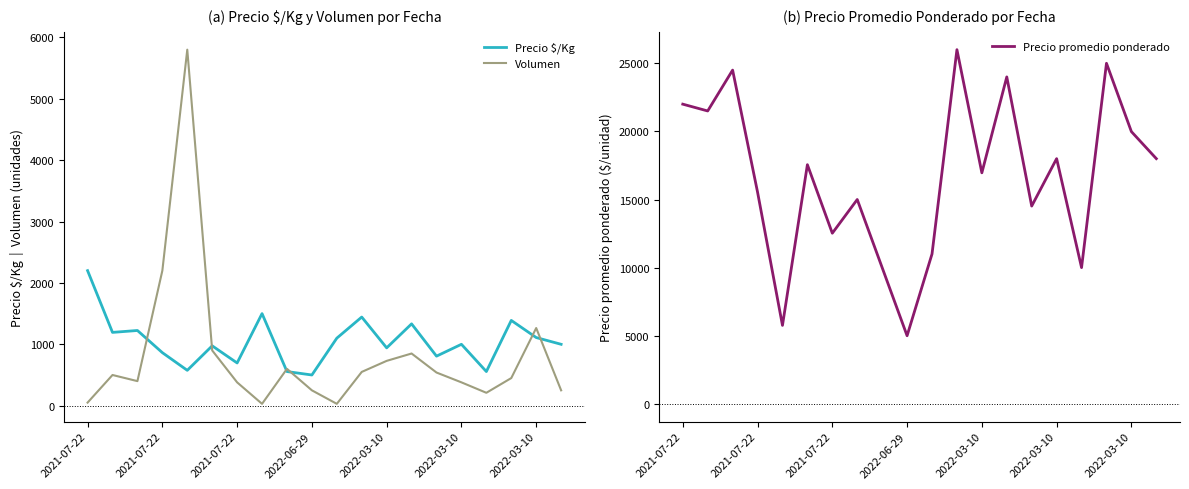

Reading left to right, what are all the values shown in this chart?

Precio $/Kg: 2200	1194	1225	864	576	975	696	1500	556	500	1100	1444	942	1333	807	1000	556	1389	1110	1000
Volumen: 50	500	400	2200	5800	900	380	30	600	250	30	550	730	850	540	380	210	450	1265	250
Precio promedio ponderado: 22000	21500	24500	15545	5759	17556	12526	15000	10000	5000	11000	26000	16959	24000	14519	18000	10000	25000	19984	18000